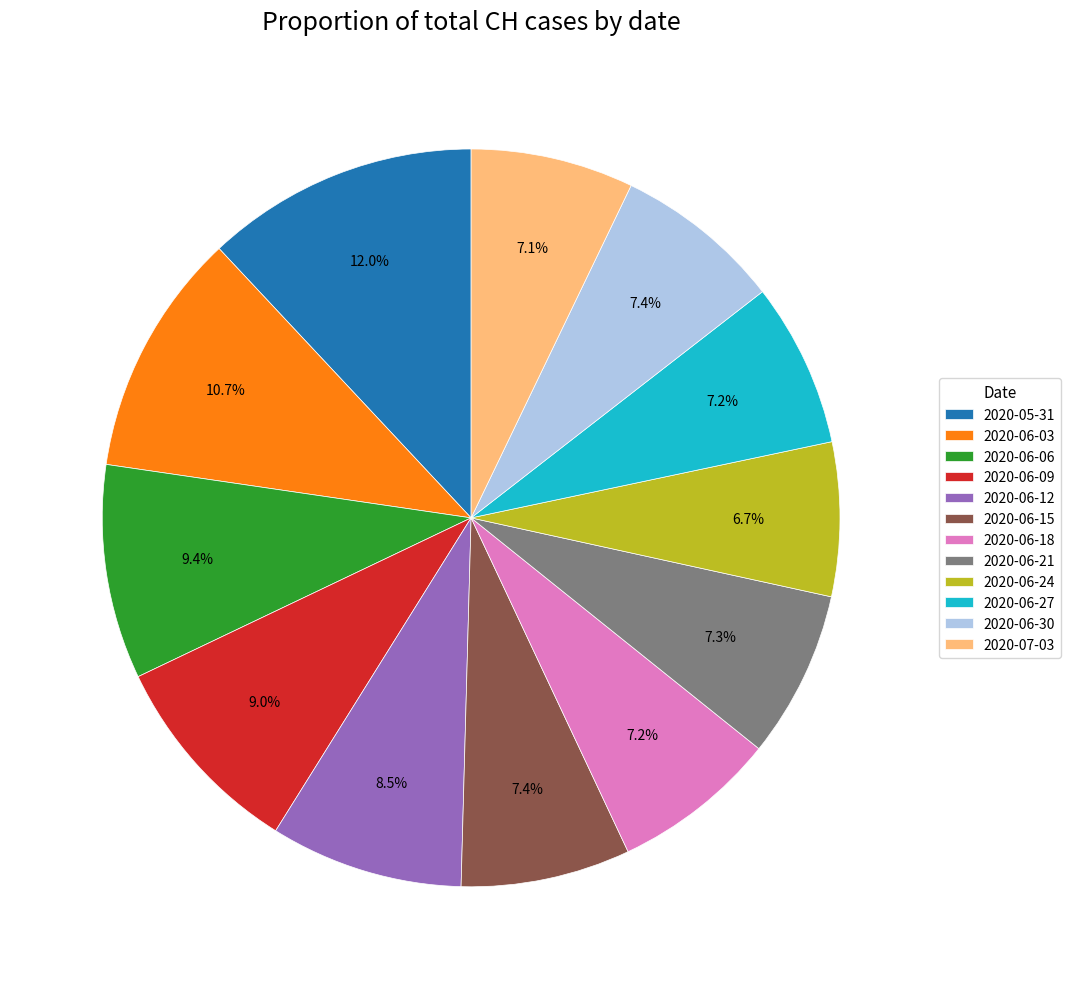

Approximately how many times larger is the value at 2020-06-30 compared to 2020-06-24?

1.1